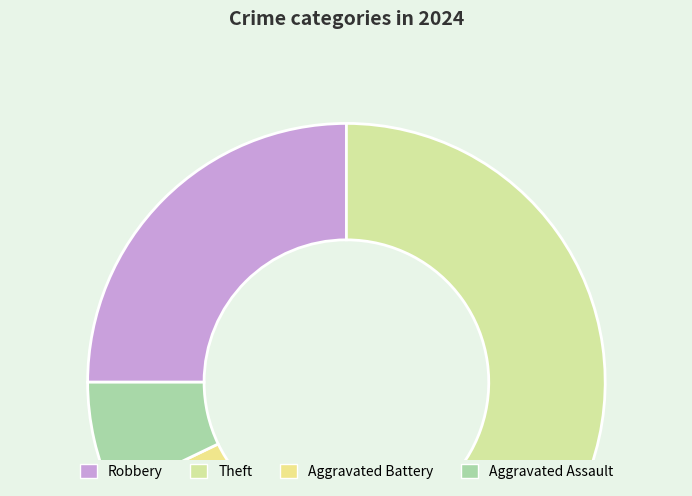

How many slices are in this pie chart?

4